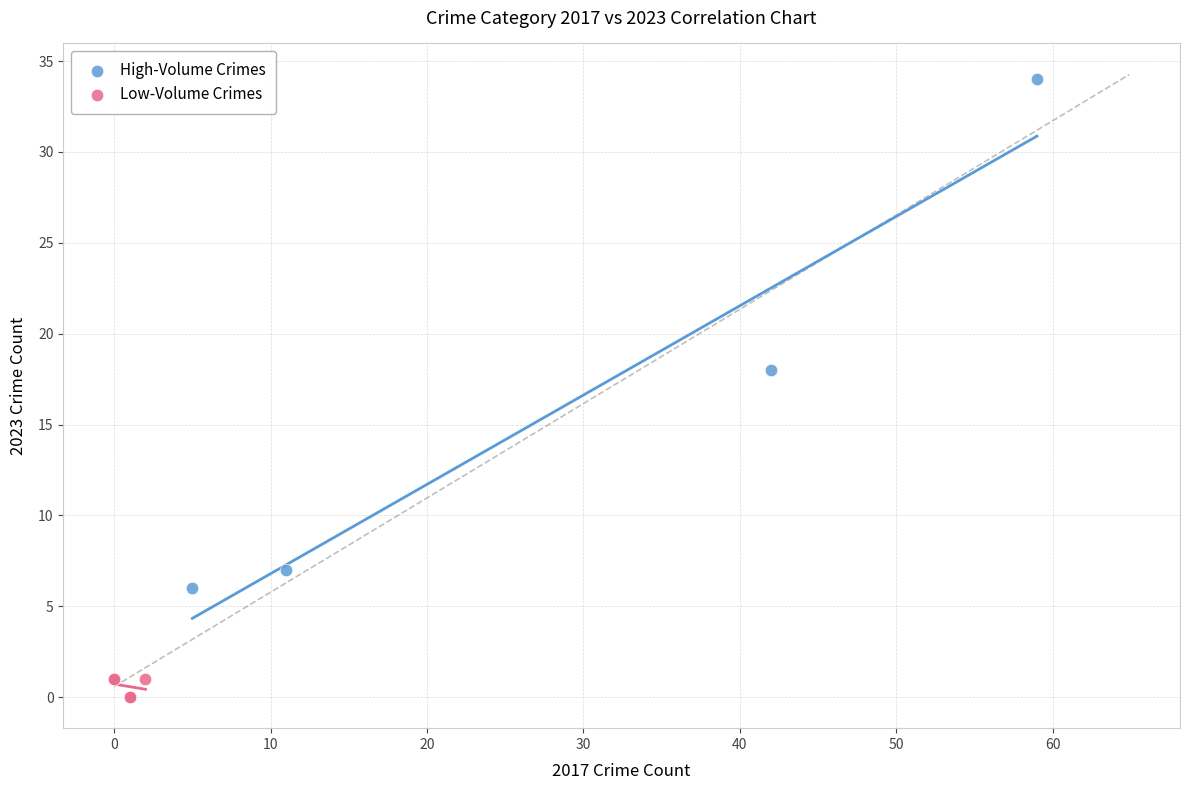

What are all the series names shown in the legend?

High-Volume Crimes, Low-Volume Crimes